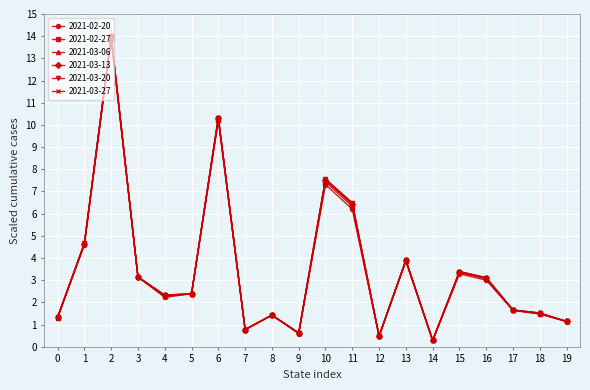

Which series has the widest spread of values?

2021-03-27